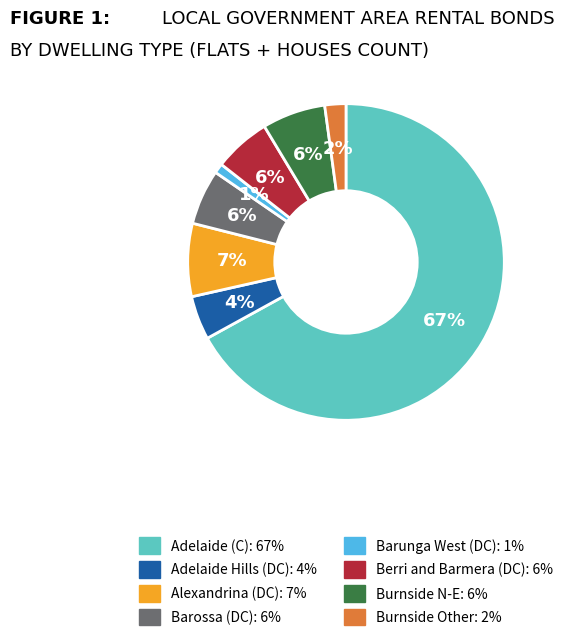

Is there any slice that represents more than half of the pie?

Yes